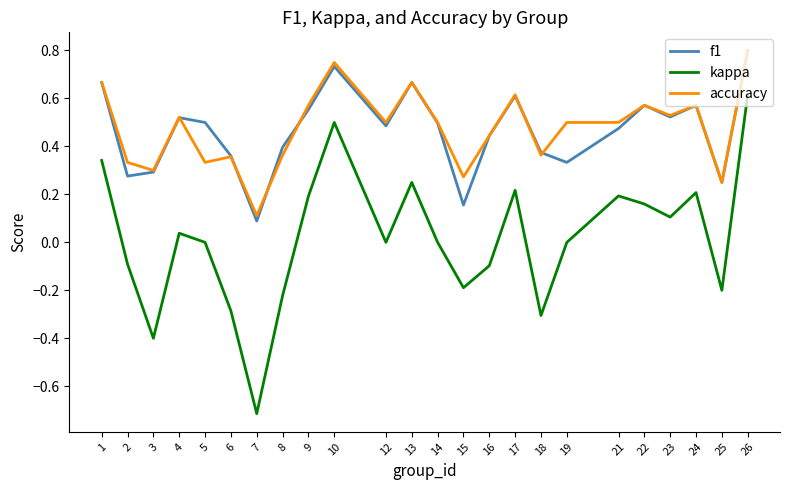

What is the difference between the maximum and minimum values in the kappa series?

1.3